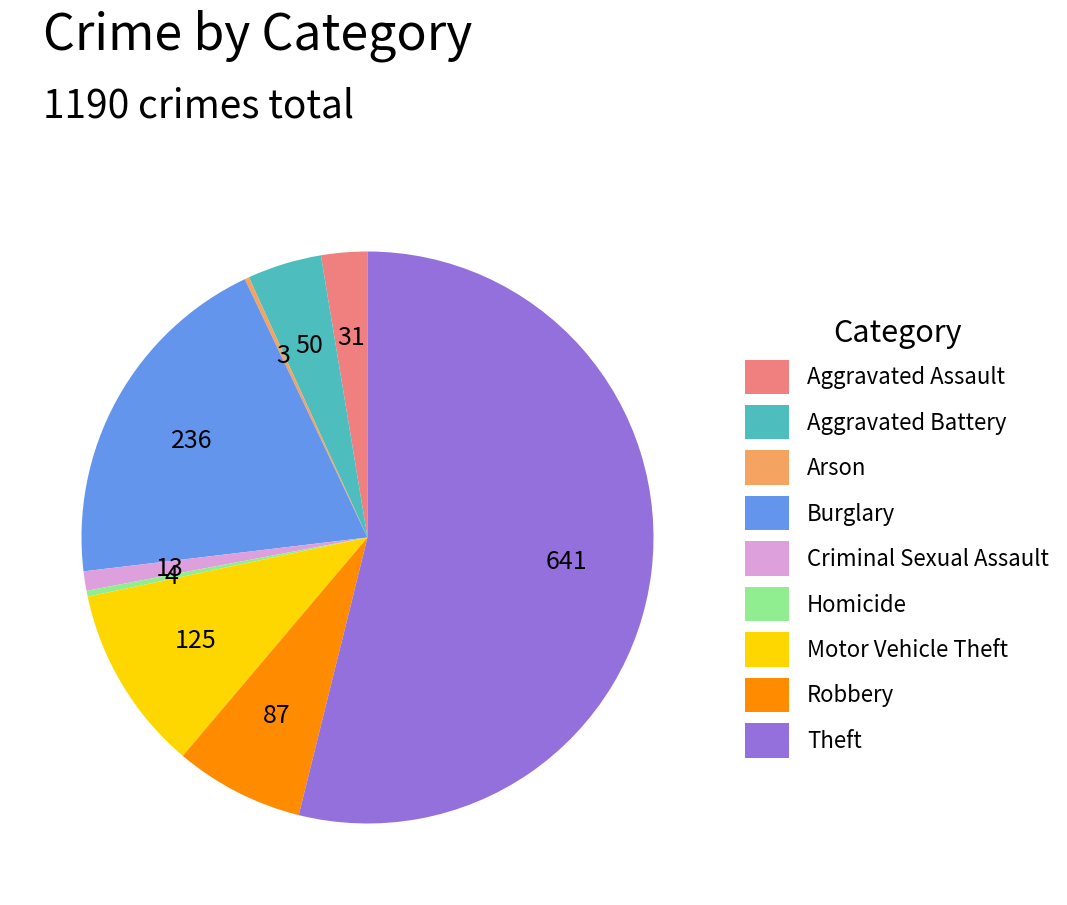

What is the ratio of the value at Robbery to the value at Aggravated Assault?

2.8